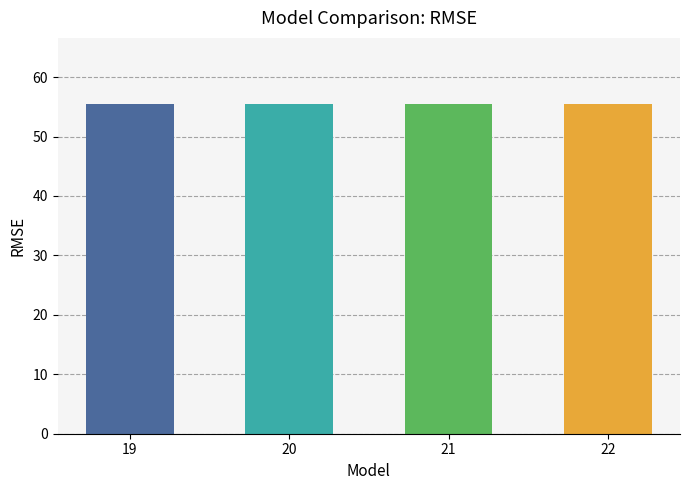

The chart shows a value of 92.6 at 20. True or false?

False